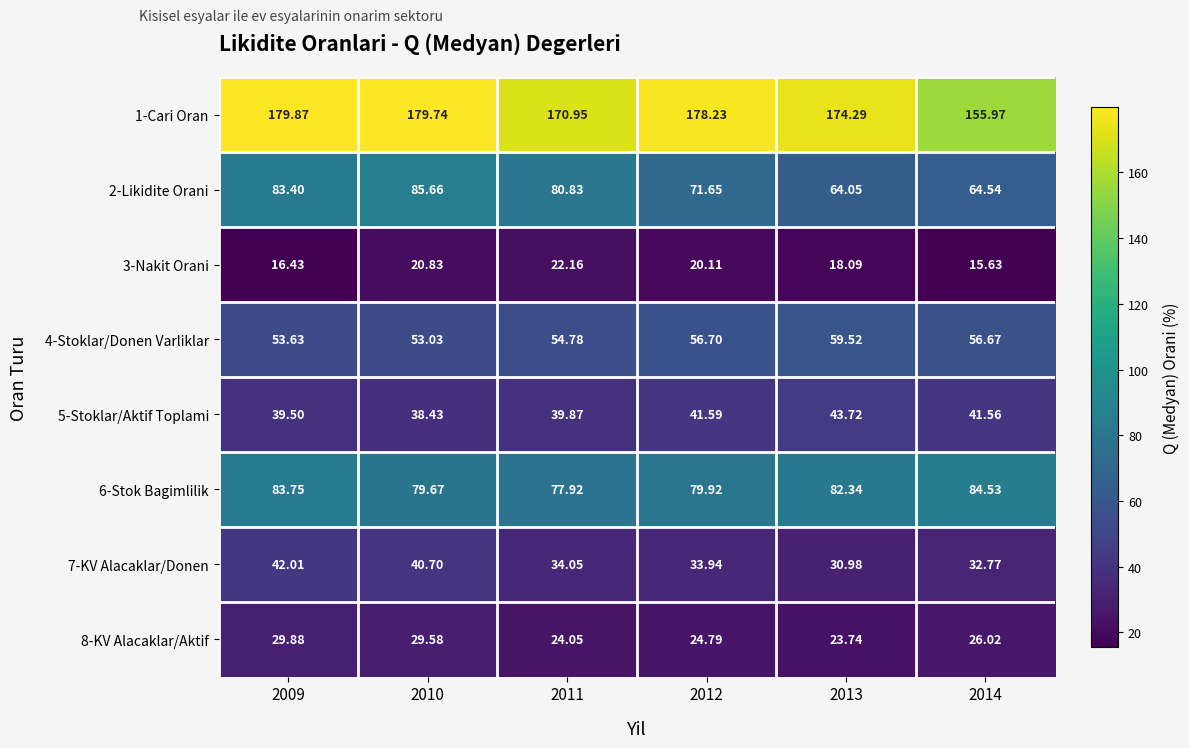

Between 2014 and 2009, which is larger?

2009